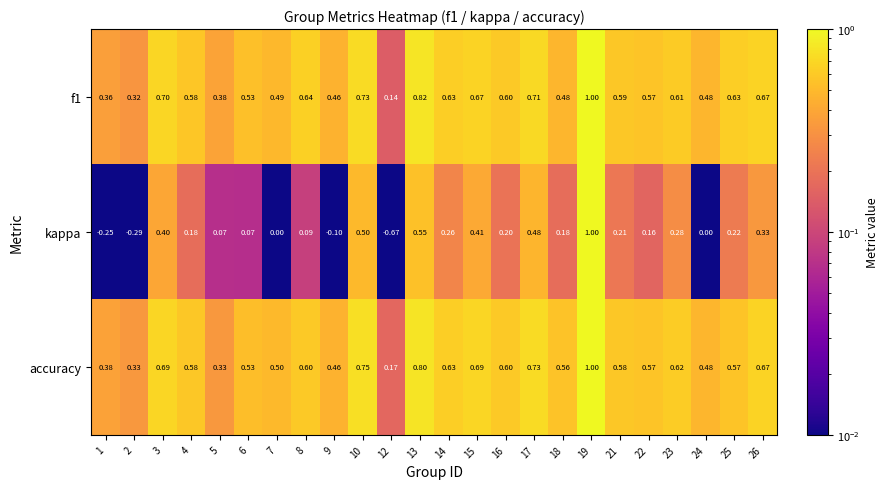

At how many categories does at least one series exceed 0?

24